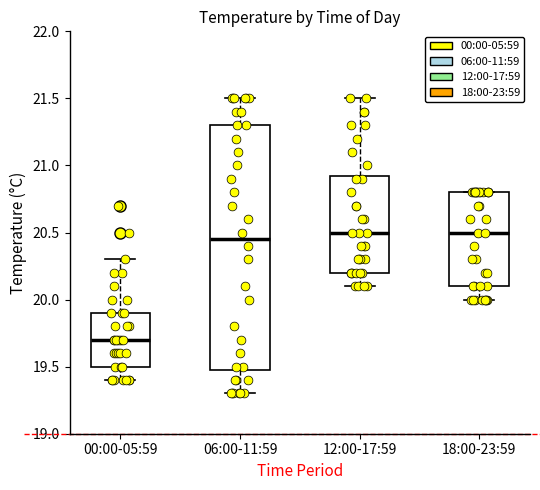

Reading left to right, read every box against the y-axis: the position of its median line, the range the box covers, and the ends of its whiskers. The values are not printed on the chart, so give them approximately, as read against the axis.

00:00-05:59: median 19.70, box 19.50 to 19.90, whiskers 19.40 to 20.30
06:00-11:59: median 20.45, box 19.50 to 21.30, whiskers 19.30 to 21.50
12:00-17:59: median 20.50, box 20.20 to 20.95, whiskers 20.10 to 21.50
18:00-23:59: median 20.50, box 20.10 to 20.80, whiskers 20.00 to 20.80